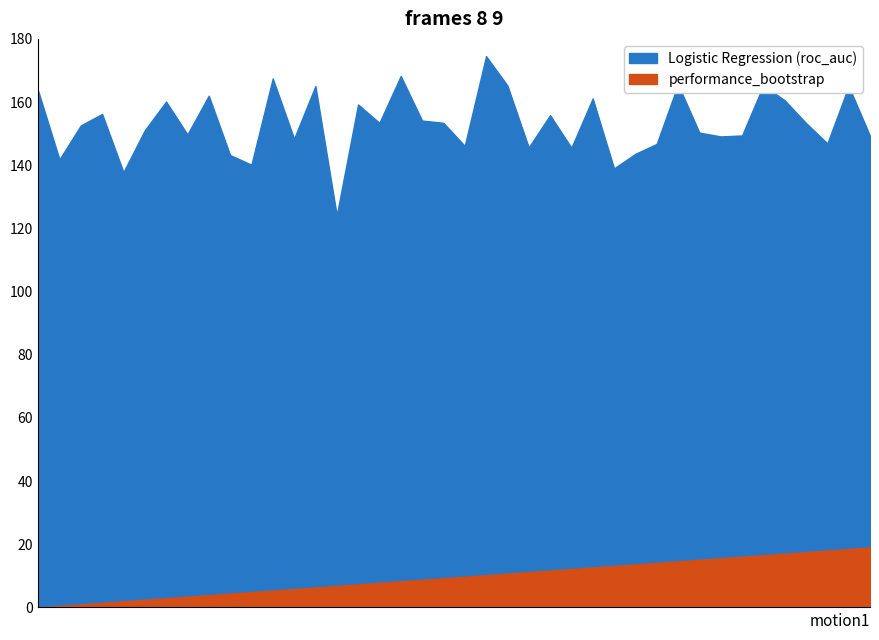

Is the value of performance_bootstrap at 11 greater than the value of Logistic Regression (roc_auc) at 38?

No